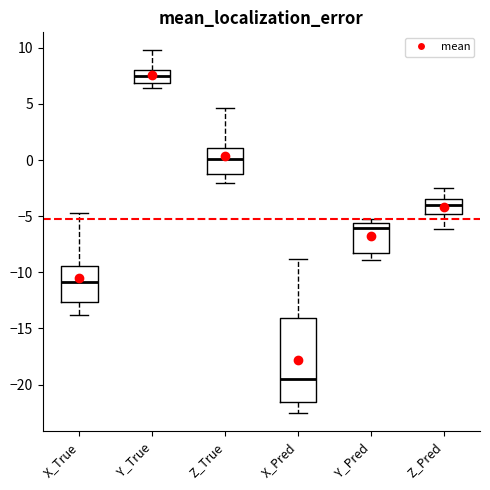

Reading left to right, read every box against the y-axis: the position of its median line, the range the box covers, and the ends of its whiskers. The values are not printed on the chart, so give them approximately, as read against the axis.

X_True: median -11.0, box -12.5 to -9.5, whiskers -14.0 to -4.5
Y_True: median 7.5, box 7.0 to 8.0, whiskers 6.5 to 10.0
Z_True: median 0.0, box -1.0 to 1.0, whiskers -2.0 to 4.5
X_Pred: median -19.5, box -21.5 to -14.0, whiskers -22.5 to -9.0
Y_Pred: median -6.0, box -8.0 to -5.5, whiskers -9.0 to -5.5 (just above the box's upper edge)
Z_Pred: median -4.0, box -5.0 to -3.5, whiskers -6.0 to -2.5